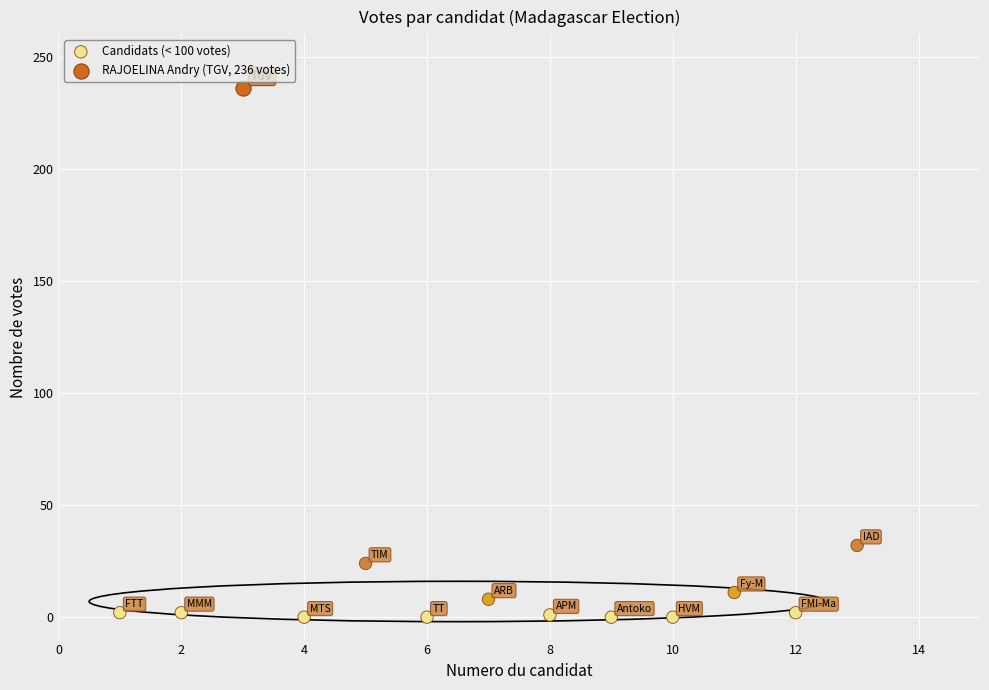

What are all the series names shown in the legend?

Candidats (< 100 votes), RAJOELINA Andry (TGV, 236 votes)